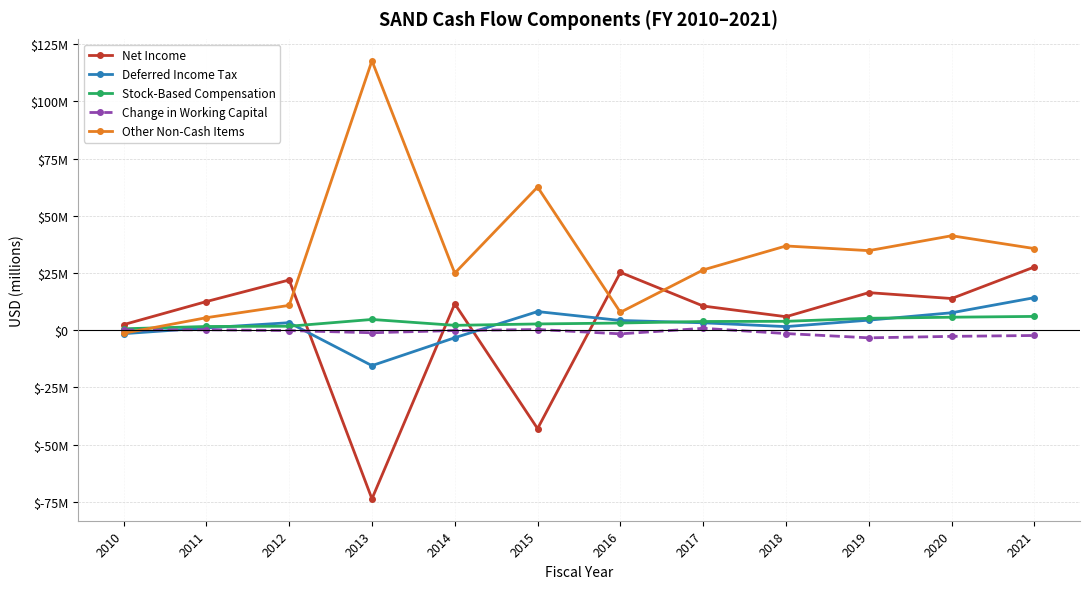

What is the difference between the maximum and minimum values in the Net Income series?

101374000